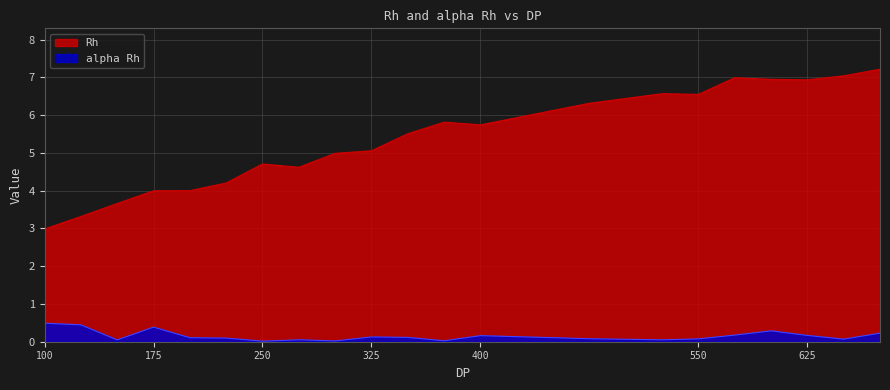

Between 550 and 325, which is larger?

550